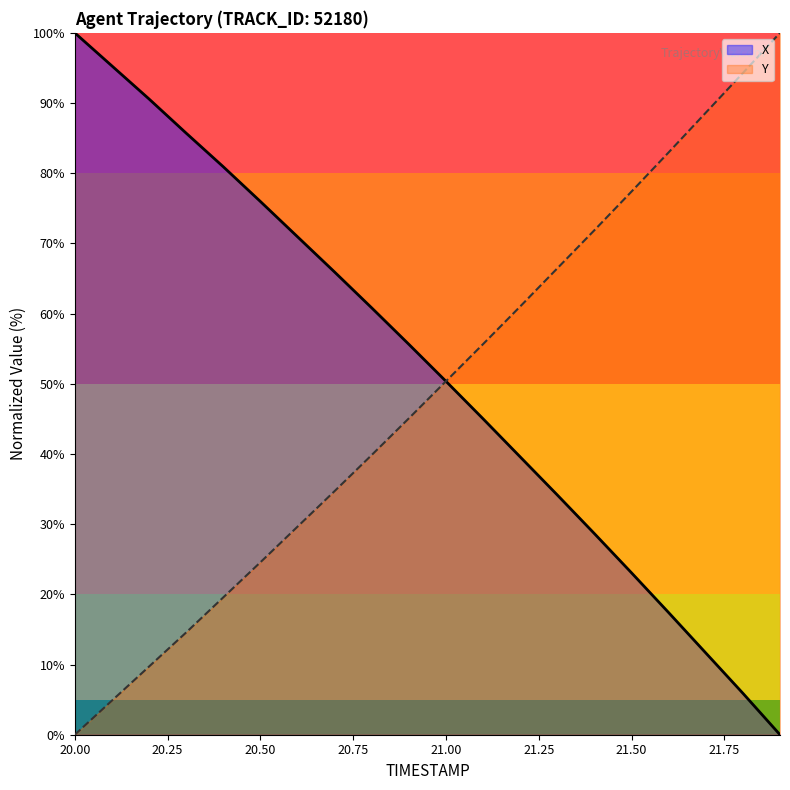

What is the average value of the Y series?

48.6